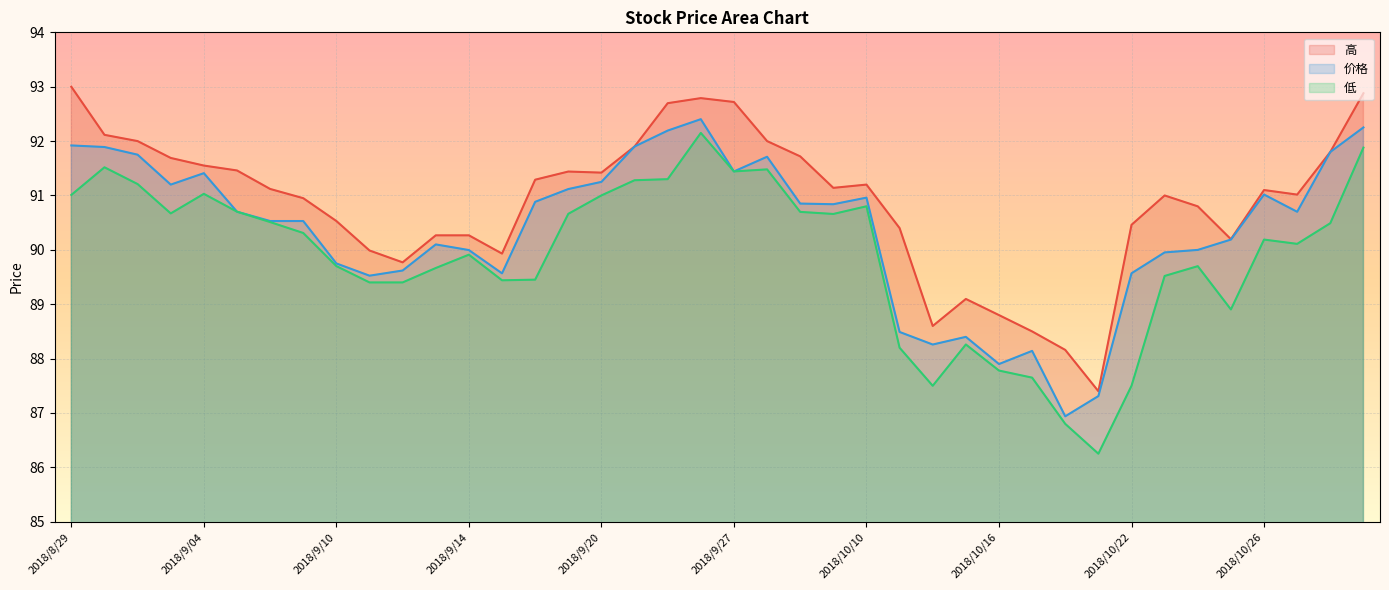

What is the sum of all 低 values?

3596.1